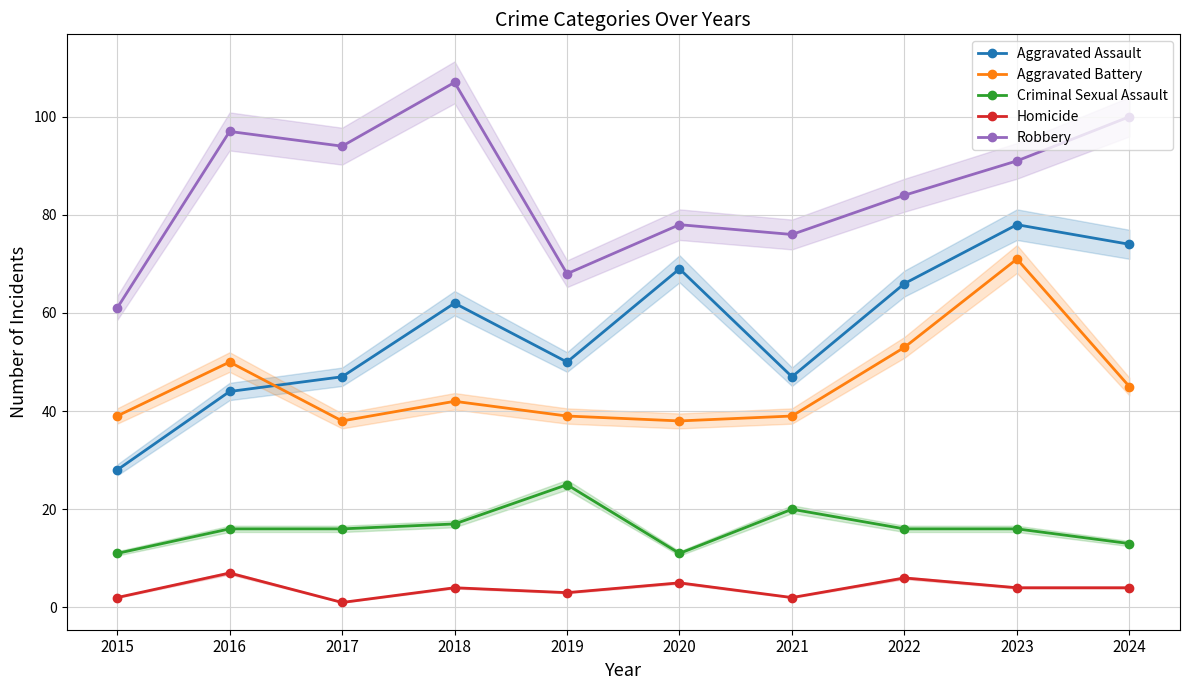

Reading left to right, transcribe all the data shown in this chart.

Aggravated Assault: 28	44	47	62	50	69	47	66	78	74
Aggravated Battery: 39	50	38	42	39	38	39	53	71	45
Criminal Sexual Assault: 11	16	16	17	25	11	20	16	16	13
Homicide: 2	7	1	4	3	5	2	6	4	4
Robbery: 61	97	94	107	68	78	76	84	91	100